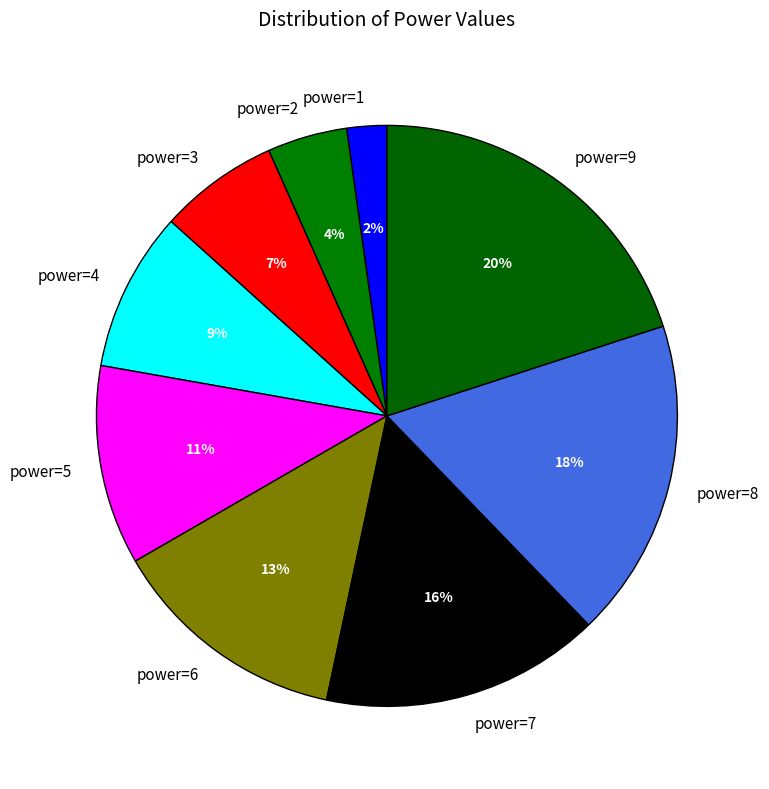

To the nearest percent, what percentage of the pie is power=9?

20%